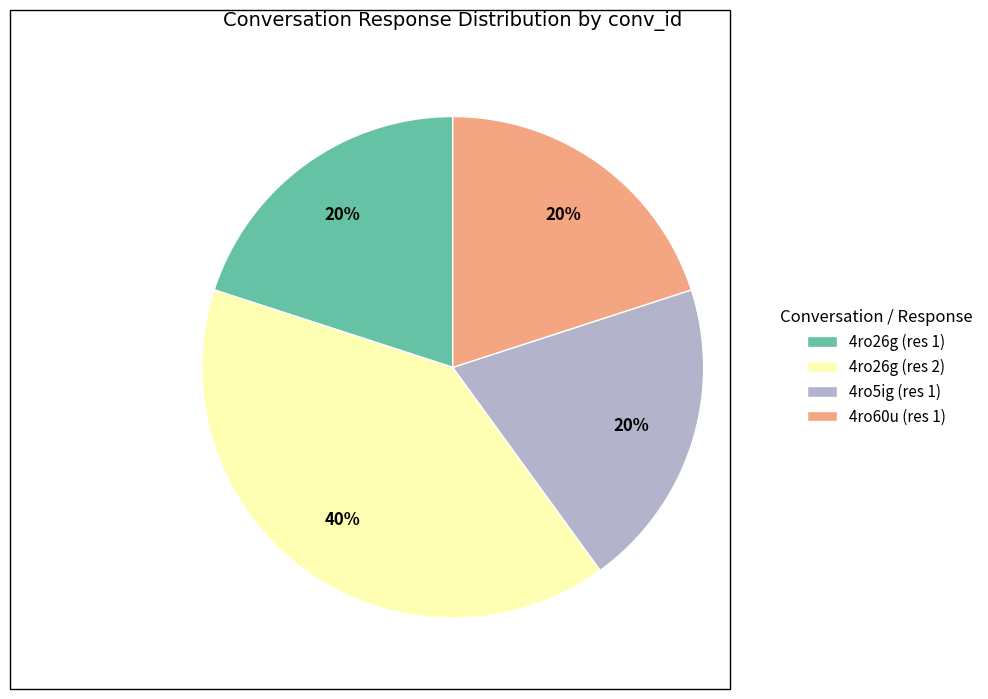

Does 4ro26g (res 2) account for over 50% of the chart?

No